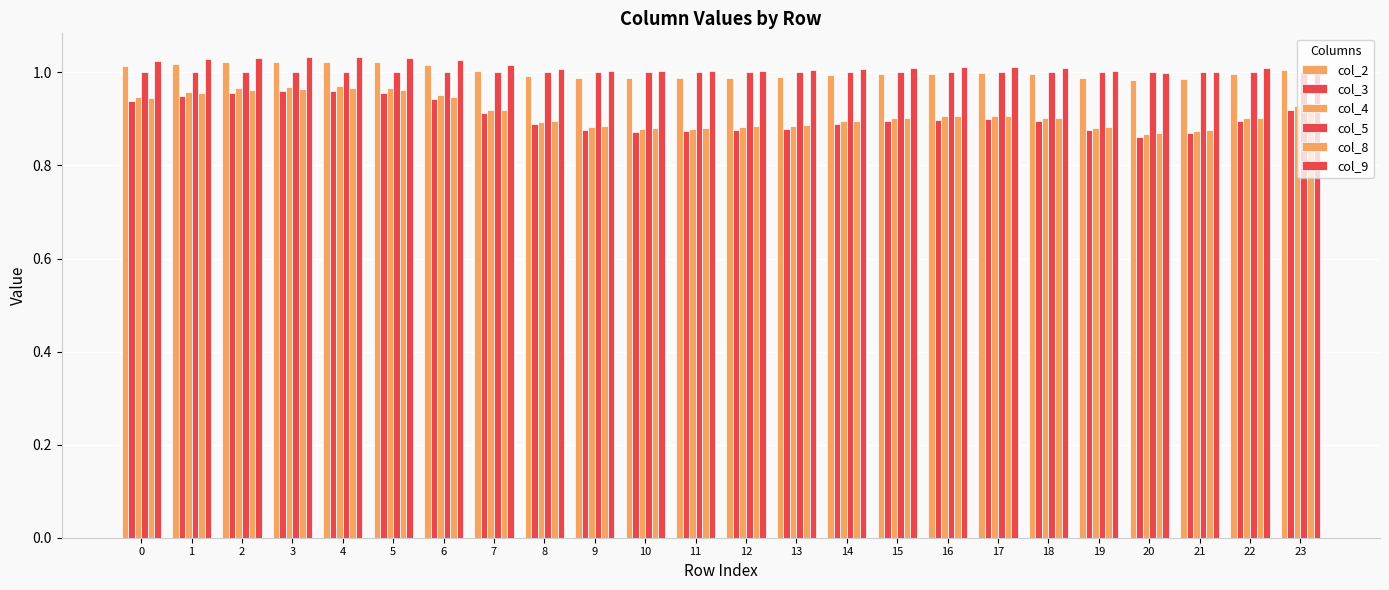

Which series changed the most between 9 and 13?

col_4